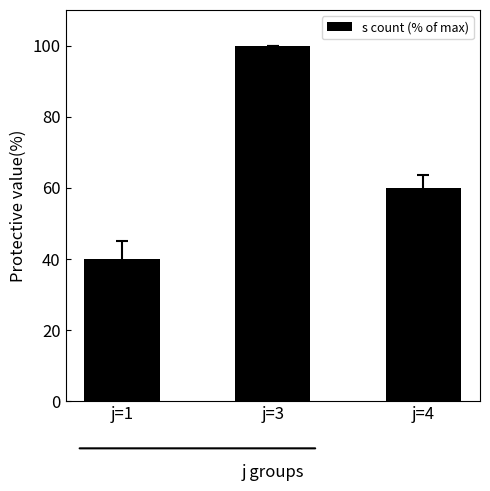

What is the value of the 3rd bar from the left?

60